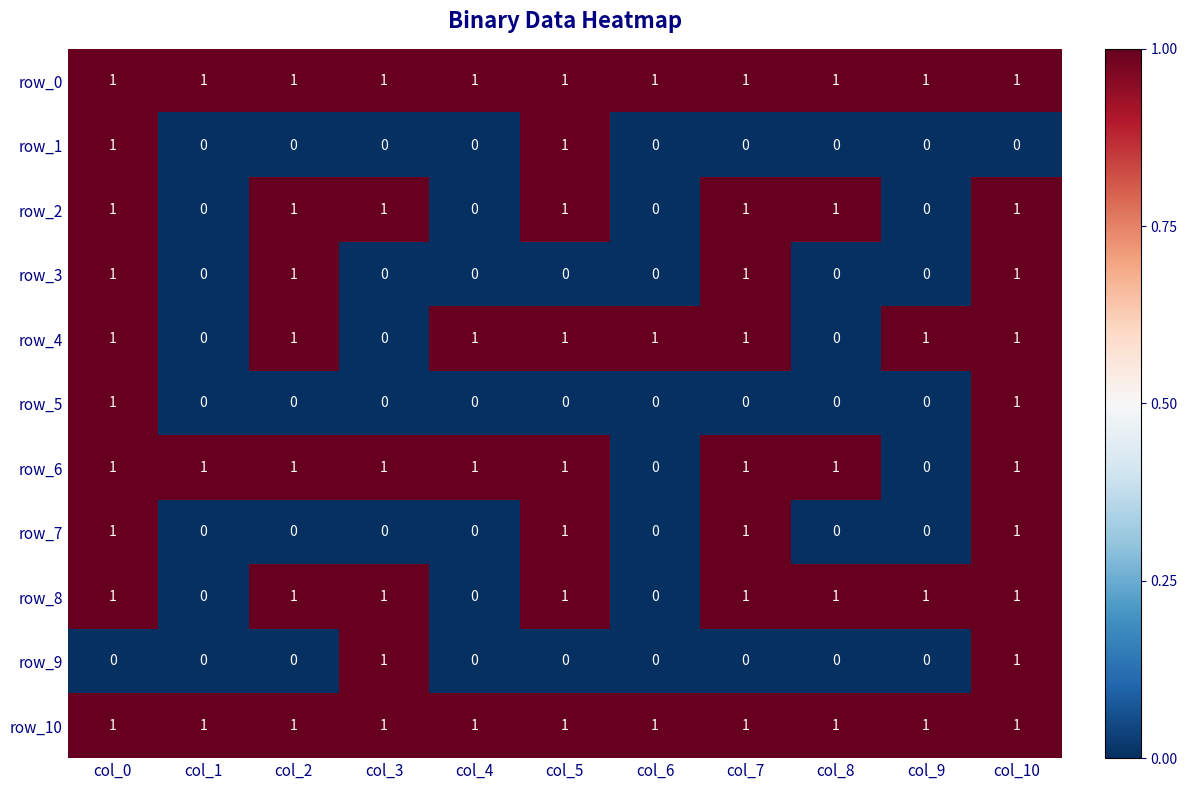

Reading left to right, extract all data points from this chart.

row_0: col_0=1	col_1=1	col_2=1	col_3=1	col_4=1	col_5=1	col_6=1	col_7=1	col_8=1	col_9=1	col_10=1
row_1: col_0=1	col_1=0	col_2=0	col_3=0	col_4=0	col_5=1	col_6=0	col_7=0	col_8=0	col_9=0	col_10=0
row_2: col_0=1	col_1=0	col_2=1	col_3=1	col_4=0	col_5=1	col_6=0	col_7=1	col_8=1	col_9=0	col_10=1
row_3: col_0=1	col_1=0	col_2=1	col_3=0	col_4=0	col_5=0	col_6=0	col_7=1	col_8=0	col_9=0	col_10=1
row_4: col_0=1	col_1=0	col_2=1	col_3=0	col_4=1	col_5=1	col_6=1	col_7=1	col_8=0	col_9=1	col_10=1
row_5: col_0=1	col_1=0	col_2=0	col_3=0	col_4=0	col_5=0	col_6=0	col_7=0	col_8=0	col_9=0	col_10=1
row_6: col_0=1	col_1=1	col_2=1	col_3=1	col_4=1	col_5=1	col_6=0	col_7=1	col_8=1	col_9=0	col_10=1
row_7: col_0=1	col_1=0	col_2=0	col_3=0	col_4=0	col_5=1	col_6=0	col_7=1	col_8=0	col_9=0	col_10=1
row_8: col_0=1	col_1=0	col_2=1	col_3=1	col_4=0	col_5=1	col_6=0	col_7=1	col_8=1	col_9=1	col_10=1
row_9: col_0=0	col_1=0	col_2=0	col_3=1	col_4=0	col_5=0	col_6=0	col_7=0	col_8=0	col_9=0	col_10=1
row_10: col_0=1	col_1=1	col_2=1	col_3=1	col_4=1	col_5=1	col_6=1	col_7=1	col_8=1	col_9=1	col_10=1